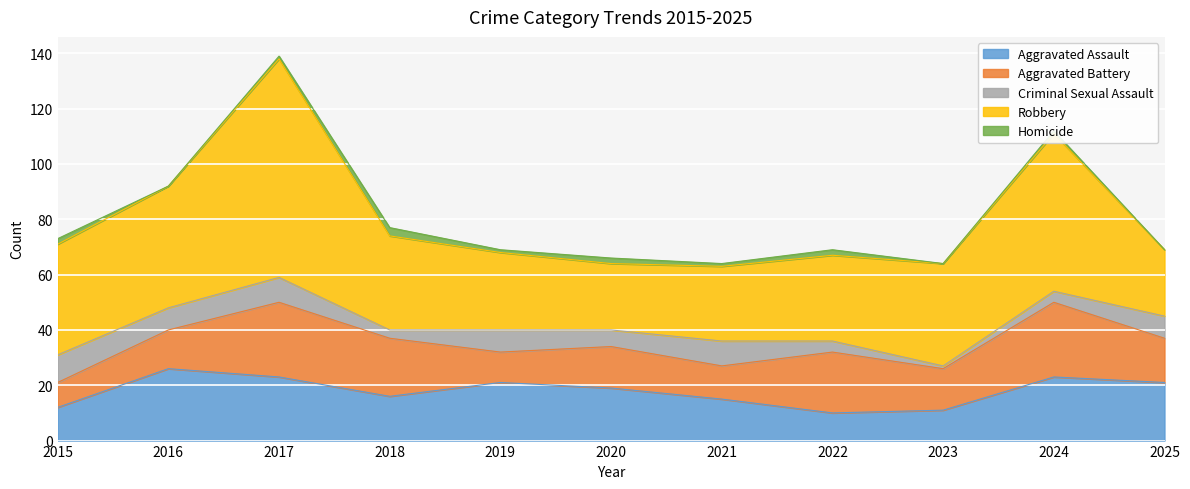

True or false: Homicide and Aggravated Assault intersect in this chart.

False